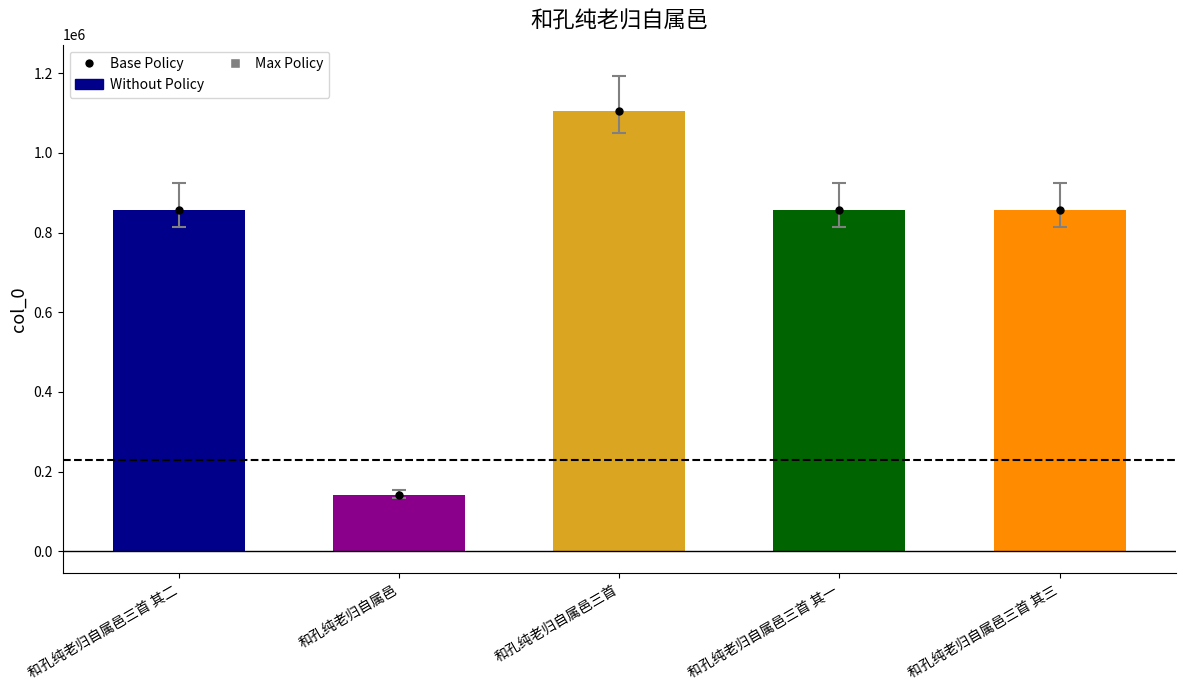

What is the approximate value at 和孔纯老归自属邑, to the nearest 50?

141900